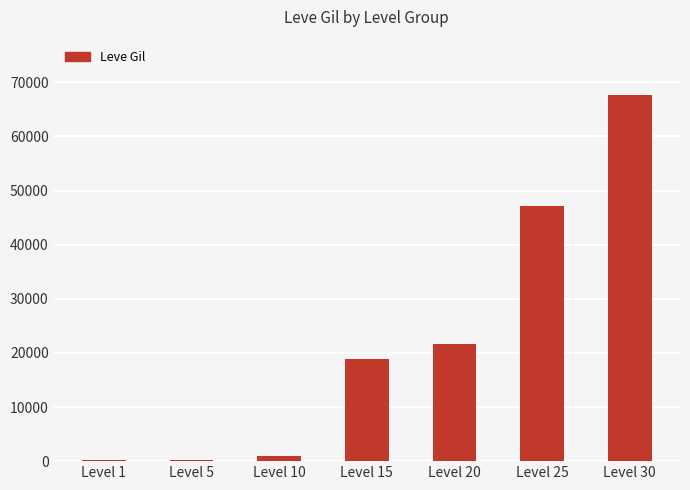

What is the greatest value displayed?

67730